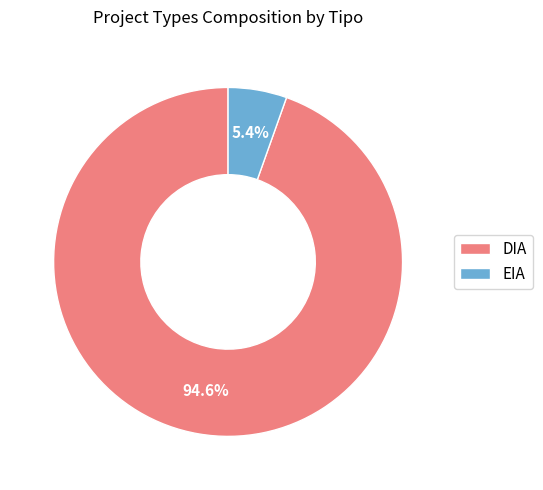

Is the sum of DIA and EIA greater than half?

Yes